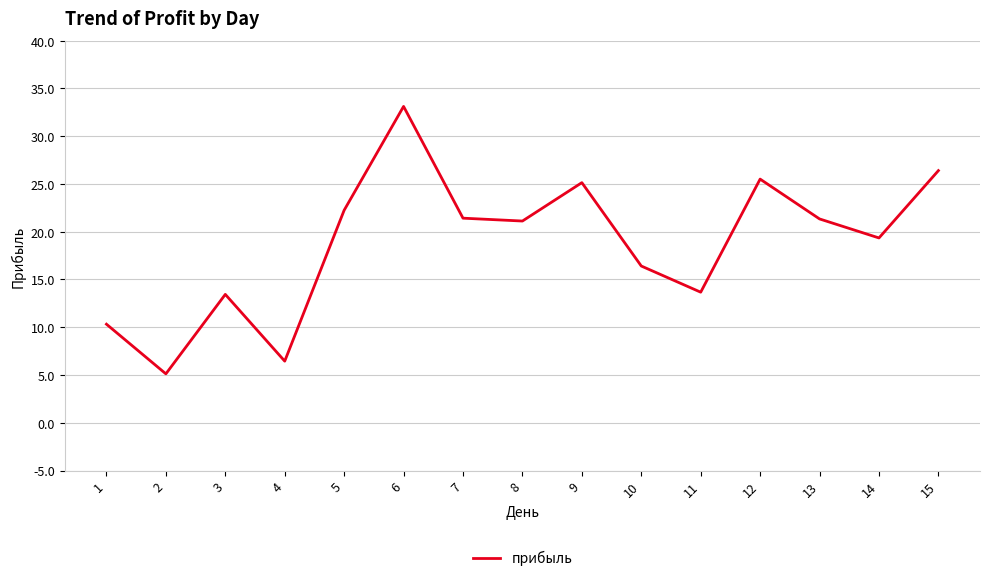

Which has a higher value, 9 or 7?

9